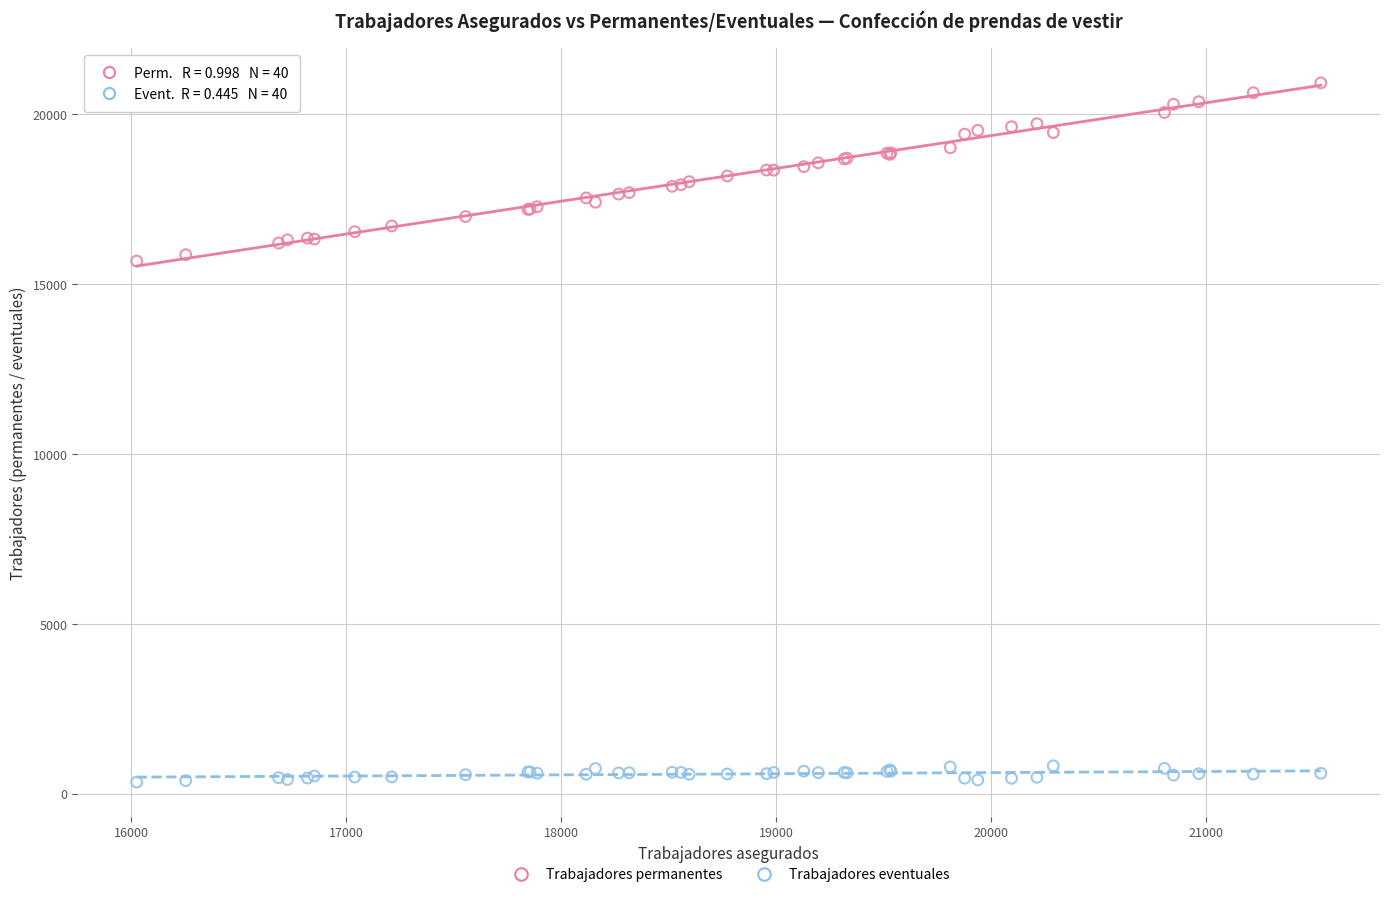

Which series reaches the maximum Y coordinate?

Trabajadores permanentes